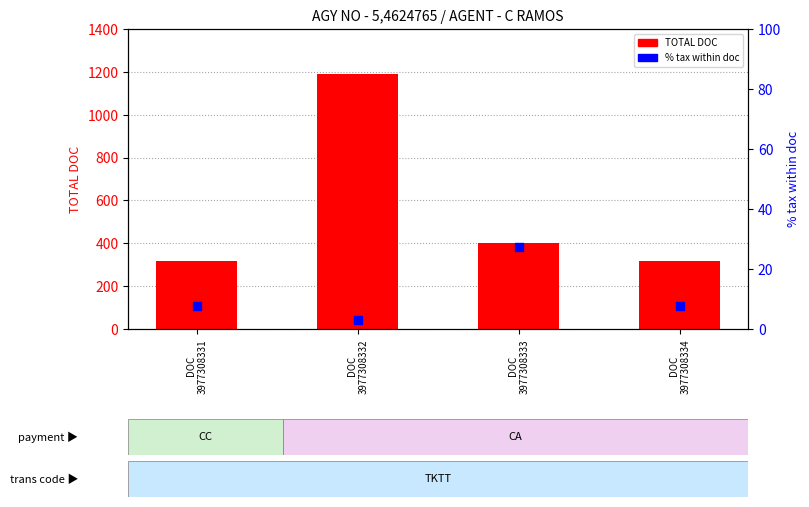

What is the total value across all series at DOC
3977308333?

430.1